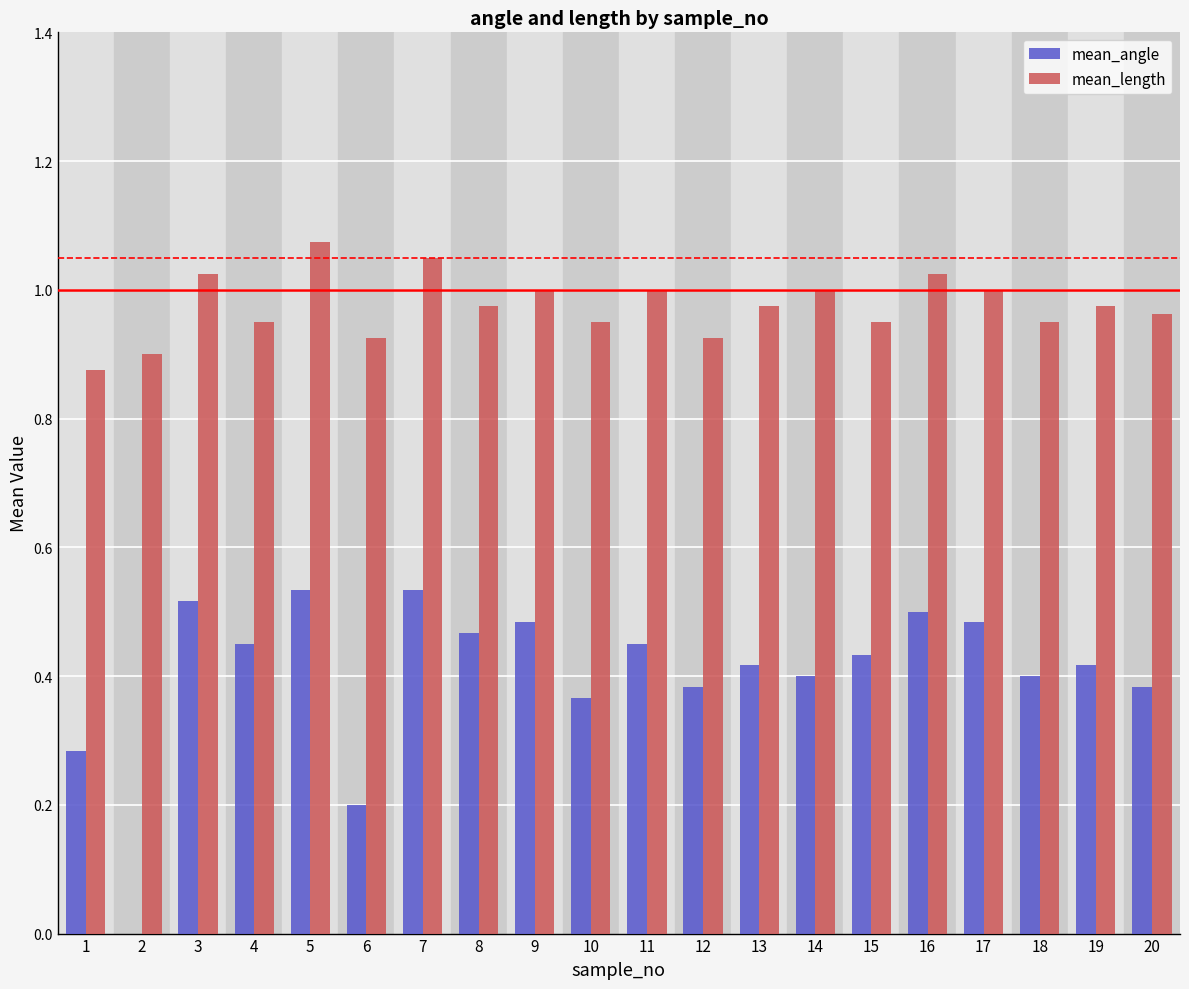

At which label does mean_angle reach its minimum?

2